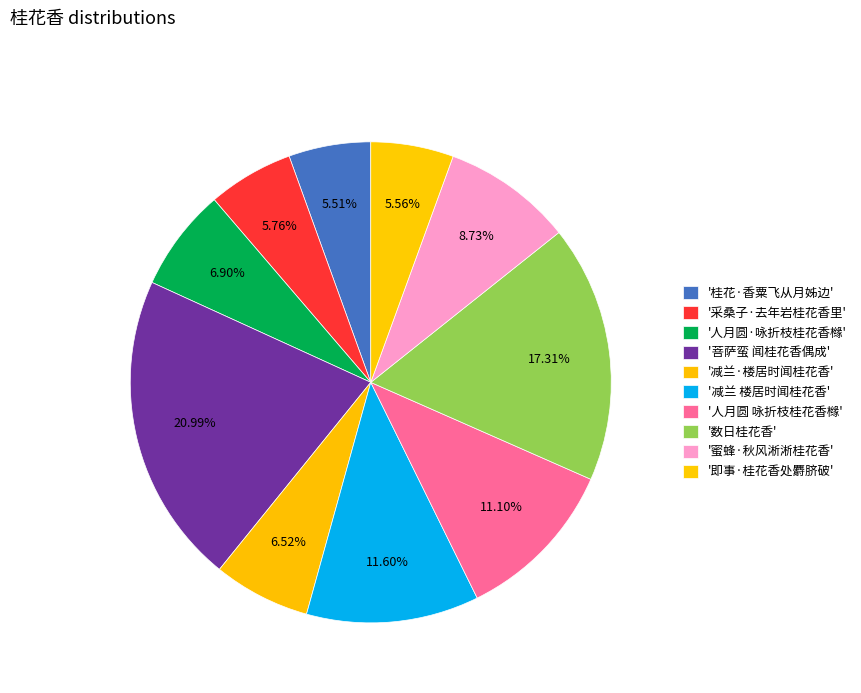

How many segments does this pie chart have?

10